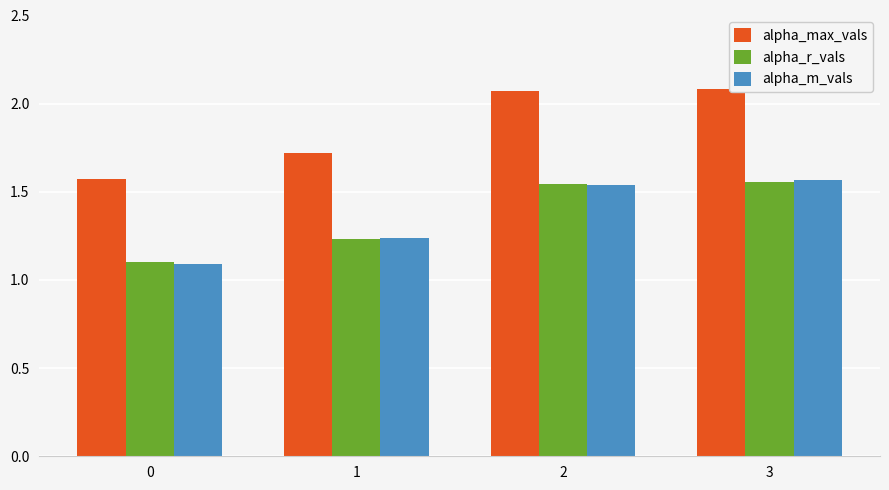

What are all the series names shown in the legend?

alpha_max_vals, alpha_r_vals, alpha_m_vals